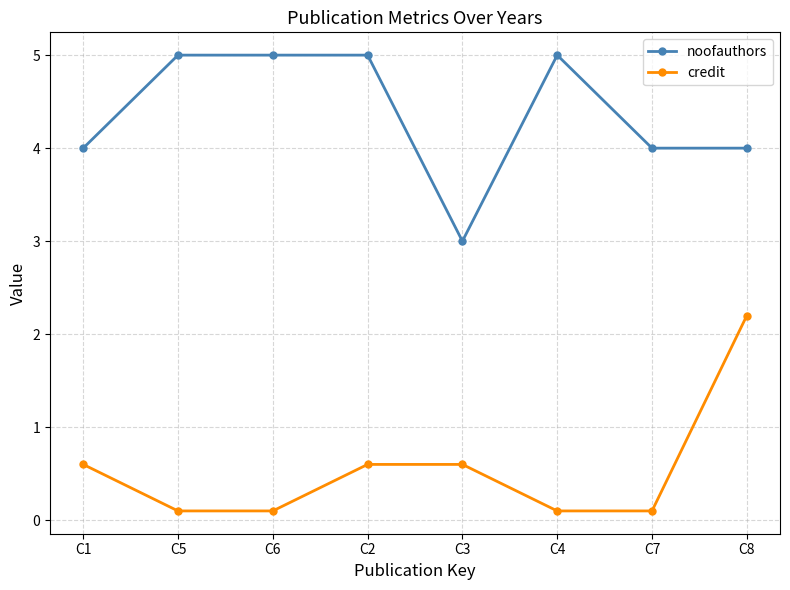

True or false: noofauthors and credit cross at least once.

False